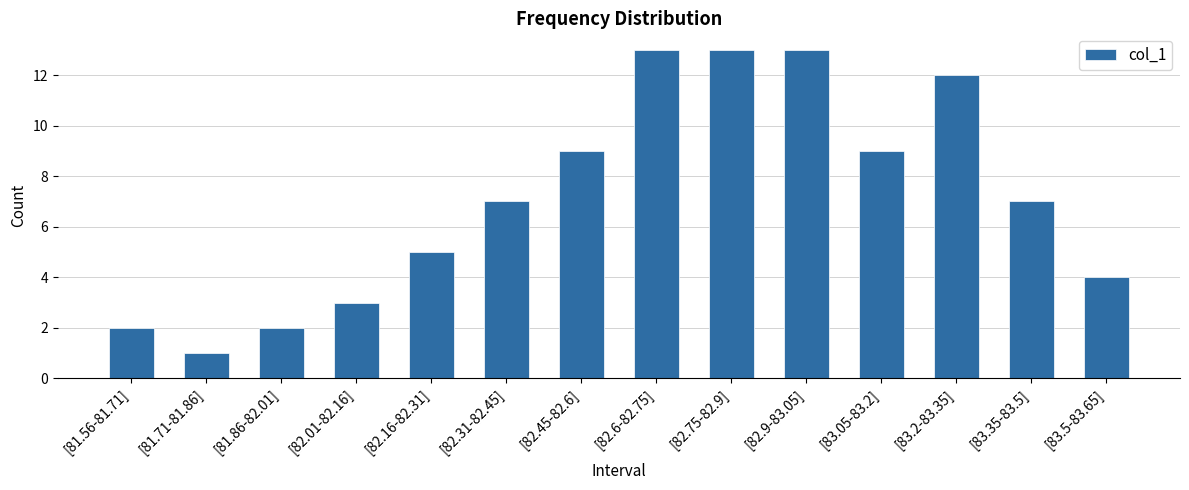

What is the ratio of the value at [81.86-82.01] to the value at [82.01-82.16]?

0.7